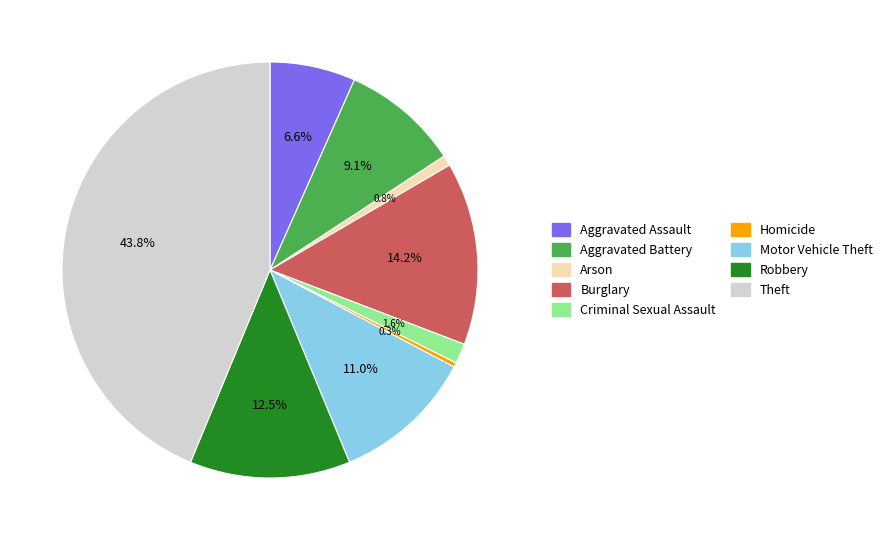

Between Robbery and Theft, which is larger?

Theft